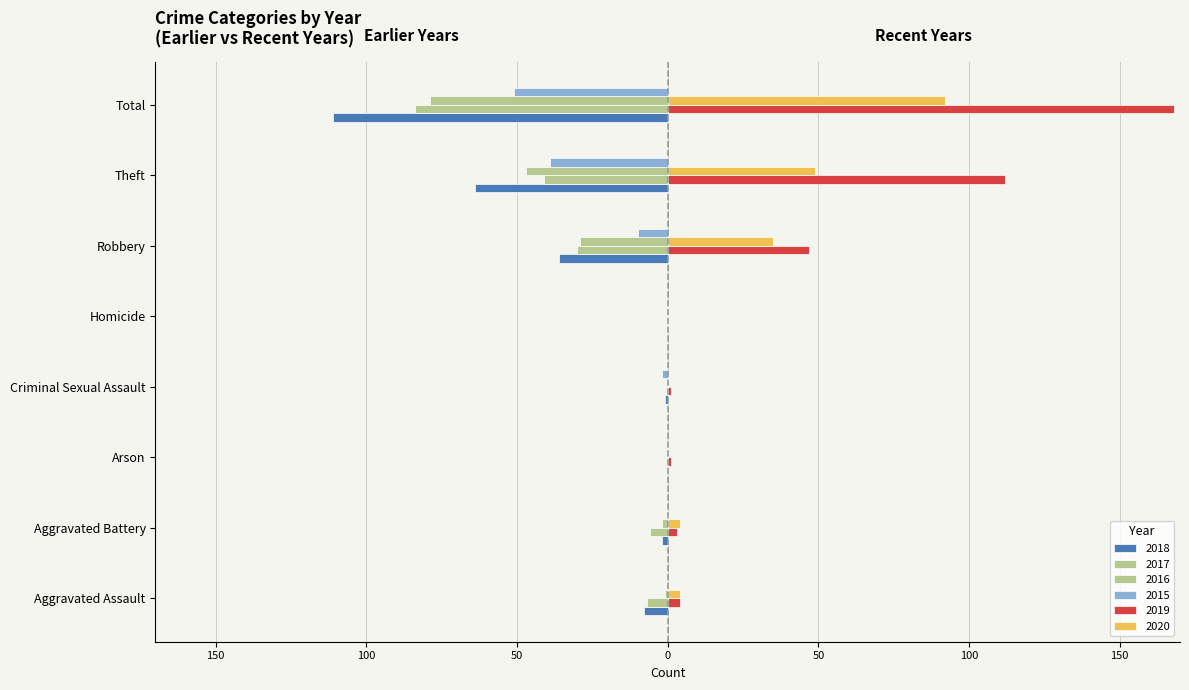

List the series in order of their peak value, lowest first.

2015, 2016, 2017, 2018, 2020, 2019